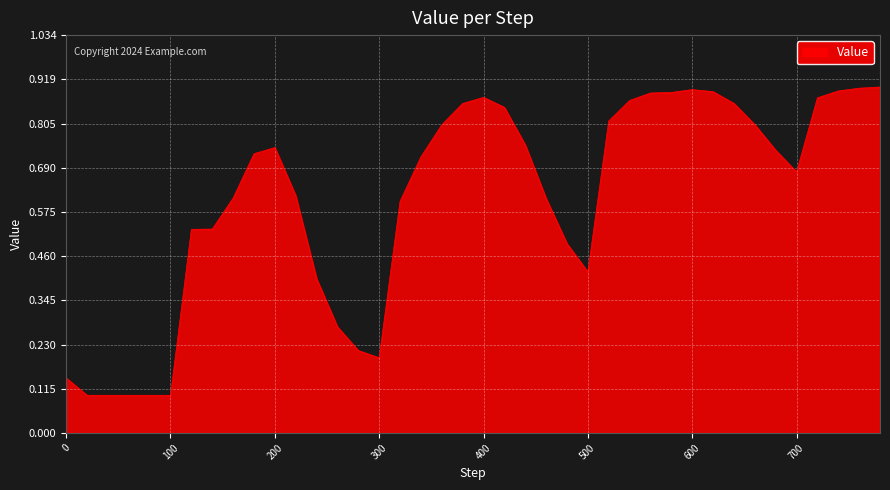

Which label corresponds to the smallest value in the chart?

20